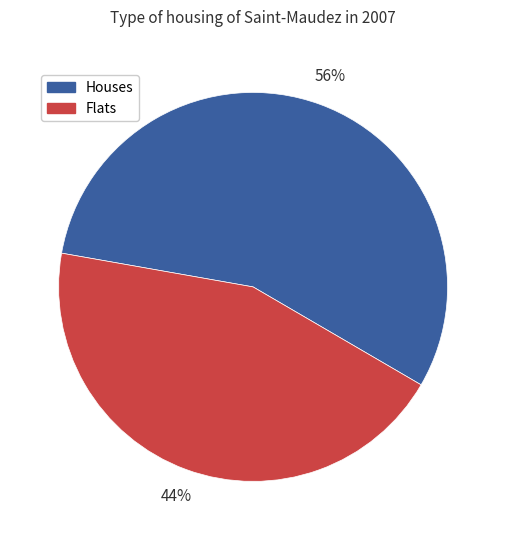

What is the smallest slice in the pie chart?

Flats